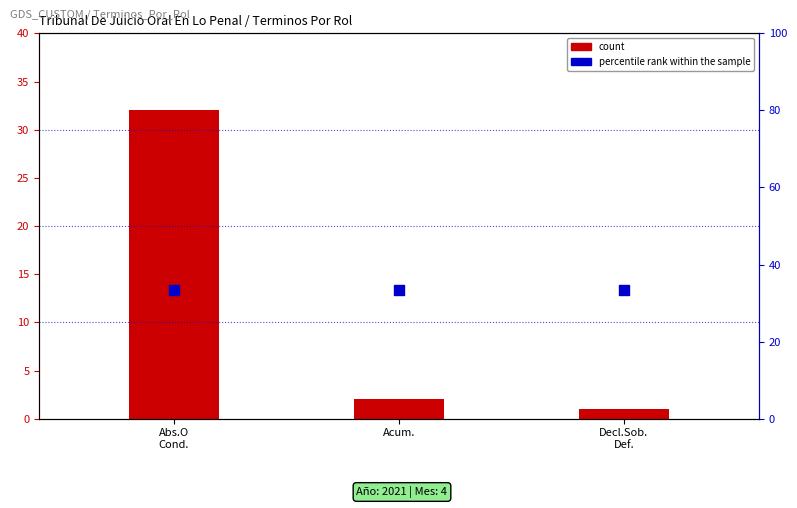

Which series contains the lowest Y value?

count